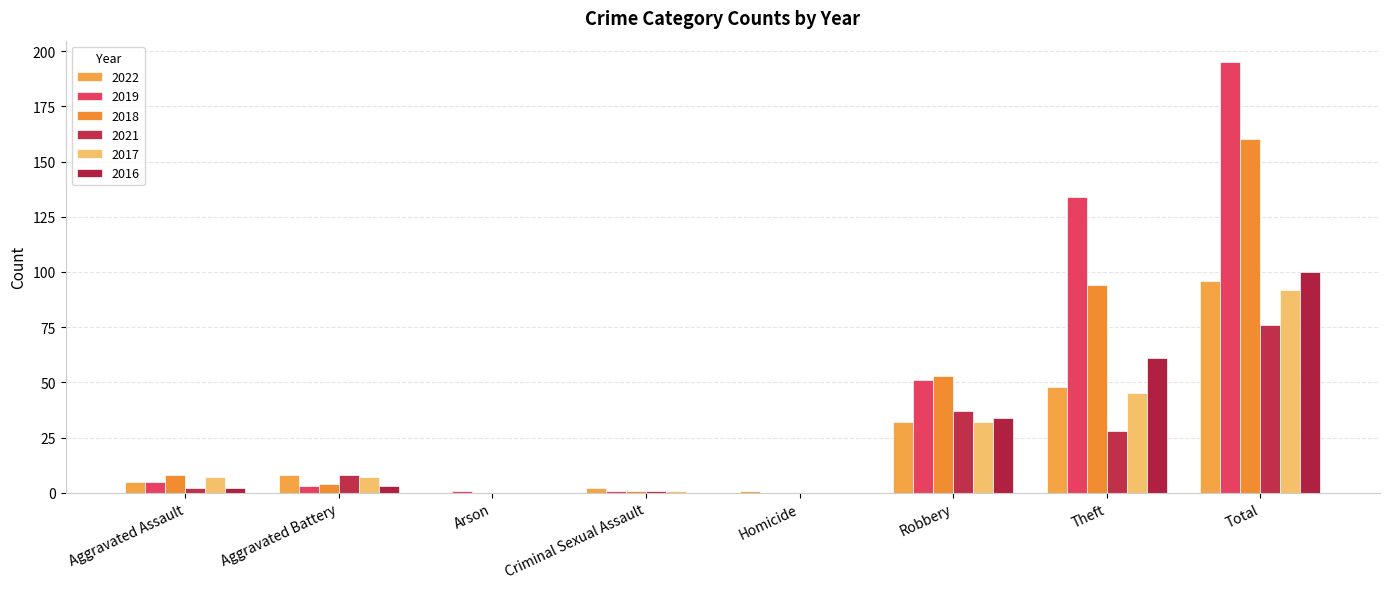

List the labels in order of 2017 value, largest first.

Total, Theft, Robbery, Aggravated Assault, Aggravated Battery, Criminal Sexual Assault, Arson, Homicide